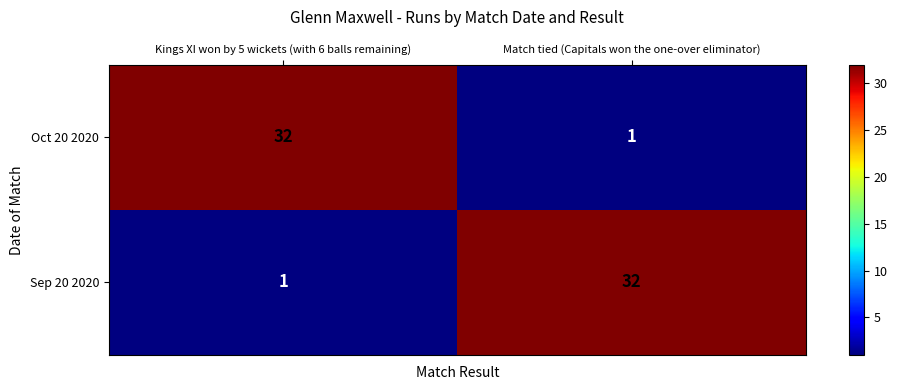

Between Match tied (Capitals won the one-over eliminator) and Kings XI won by 5 wickets (with 6 balls remaining), which is larger?

Kings XI won by 5 wickets (with 6 balls remaining)